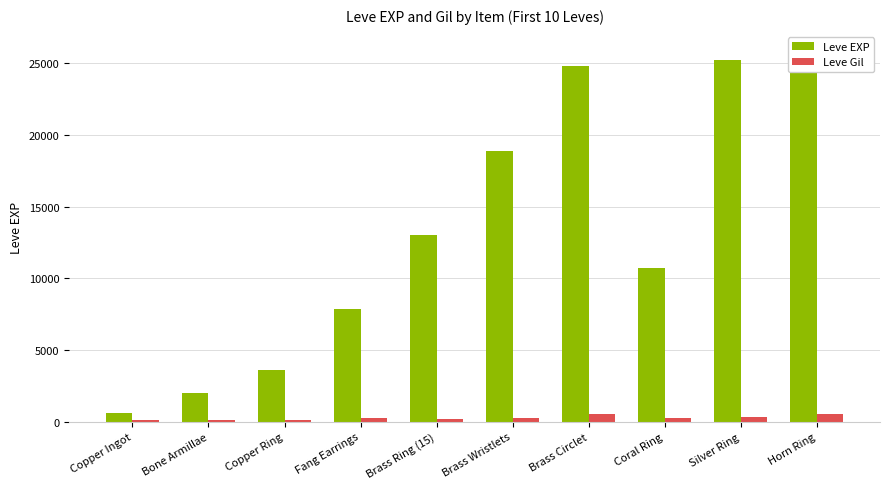

List the labels in order of Leve EXP value, smallest first.

Copper Ingot, Bone Armillae, Copper Ring, Fang Earrings, Coral Ring, Brass Ring (15), Brass Wristlets, Brass Circlet, Silver Ring, Horn Ring